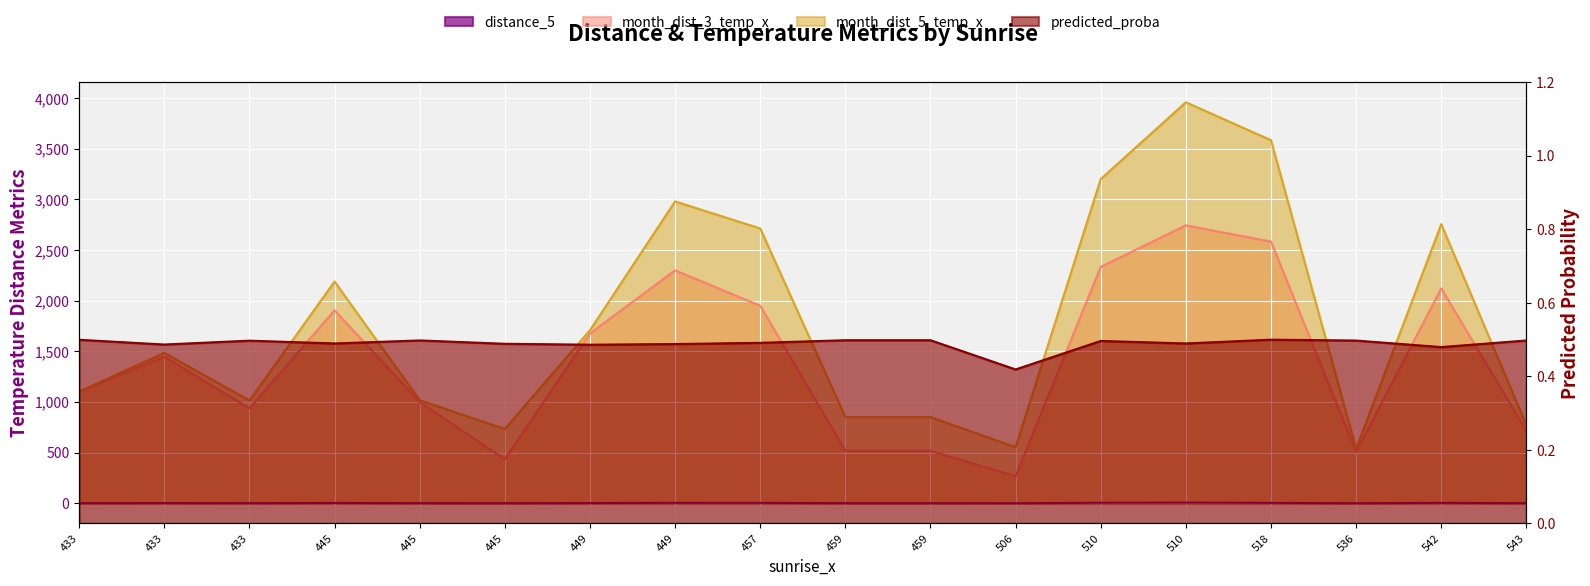

What is the value of the month_dist_5_temp_x point at the 12th from the left?

554.2